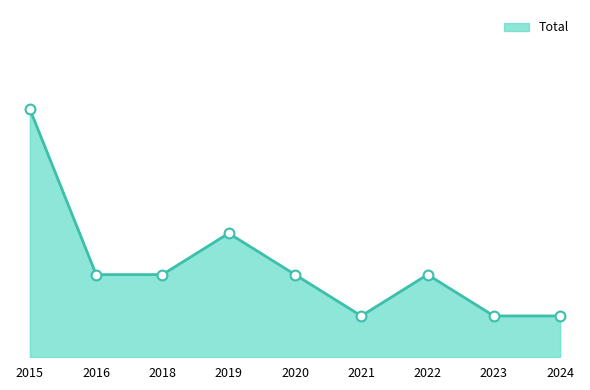

Which has a higher value, 2016 or 2015?

2015